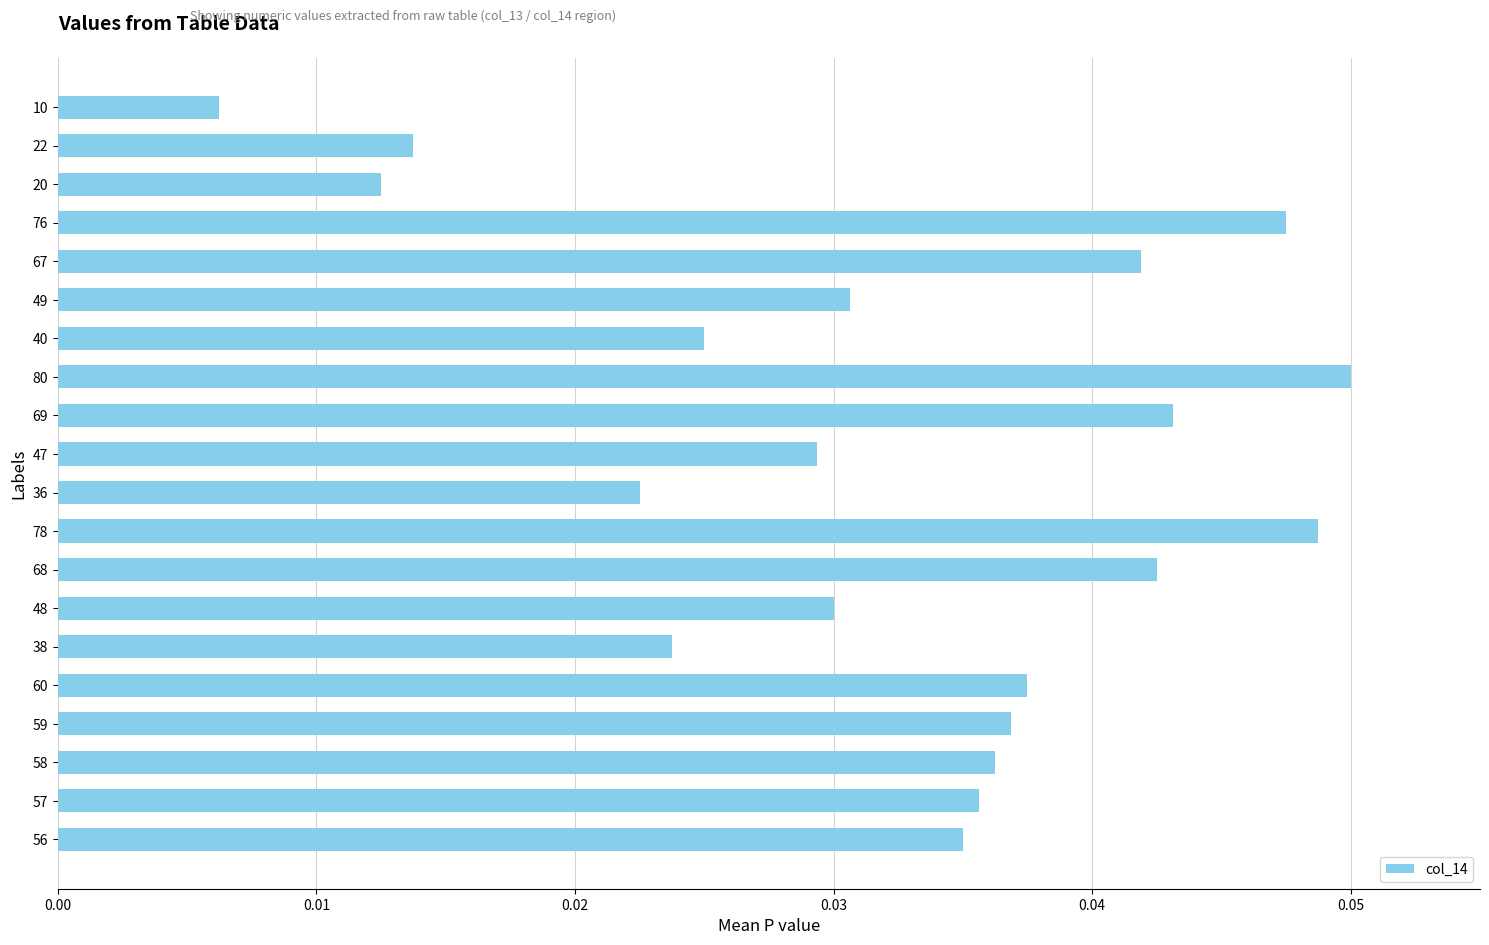

Between 58 and 67, which is larger?

67